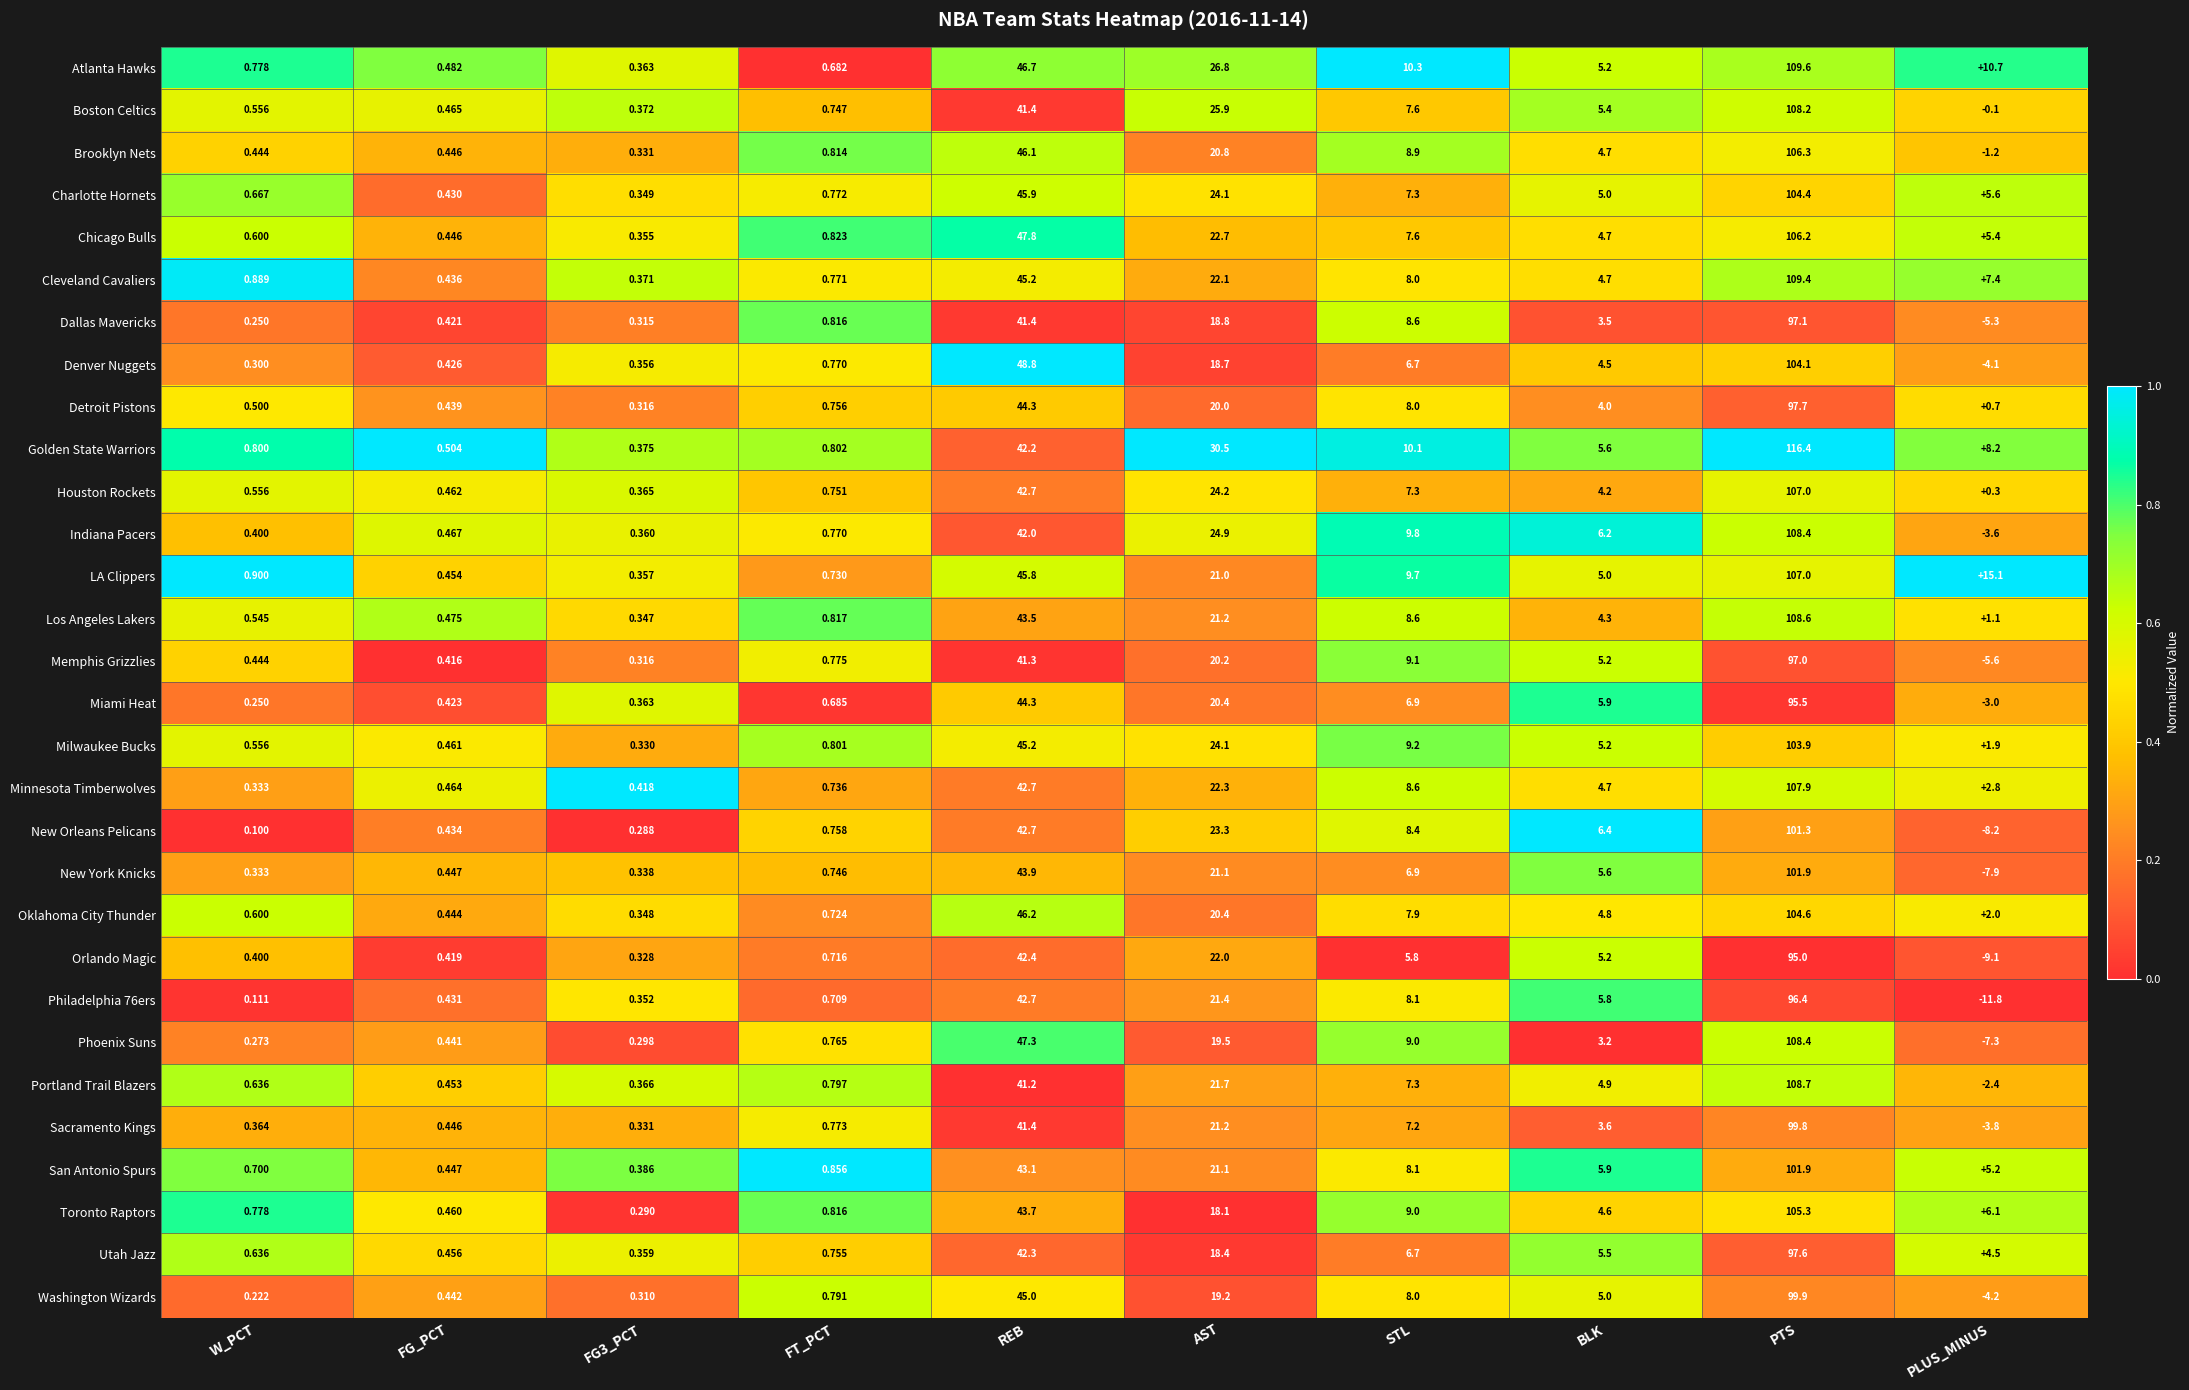

Is the value of Chicago Bulls at FG_PCT greater than the value of Golden State Warriors at BLK?

No